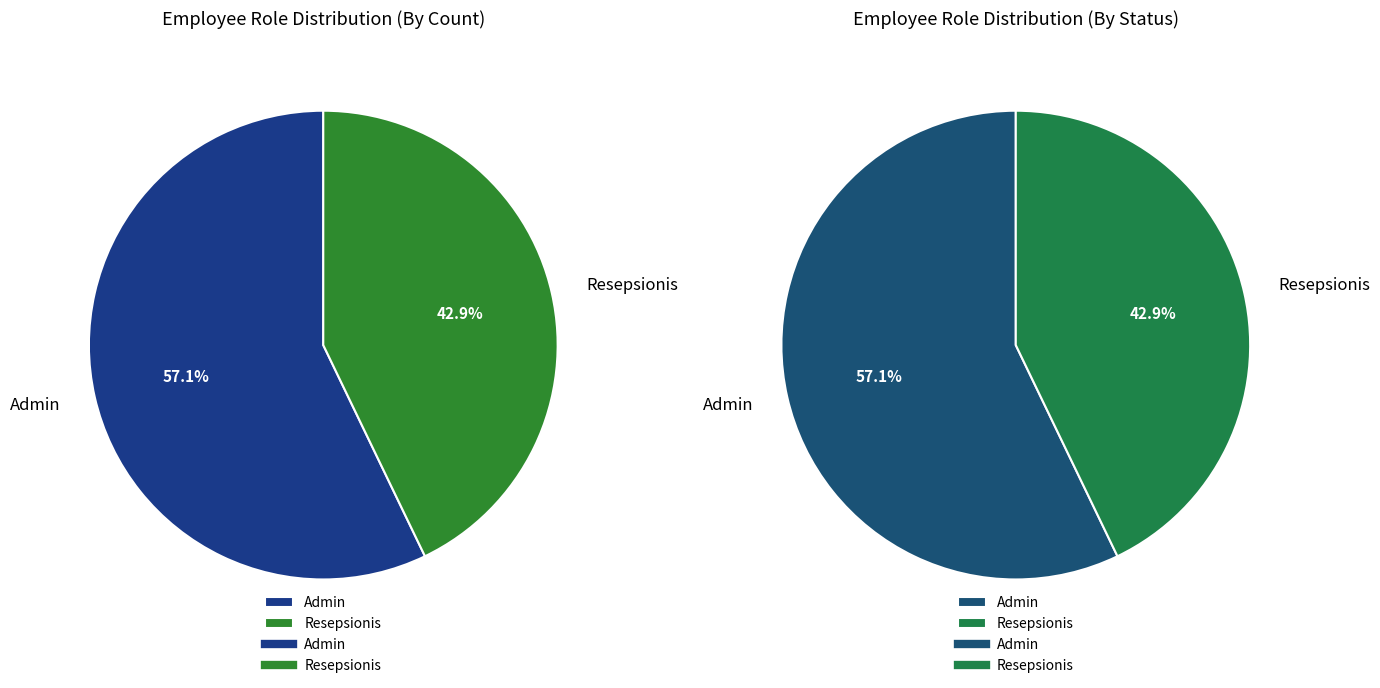

To the nearest percent, what is the difference between the Admin and Resepsionis slice percentages?

14%